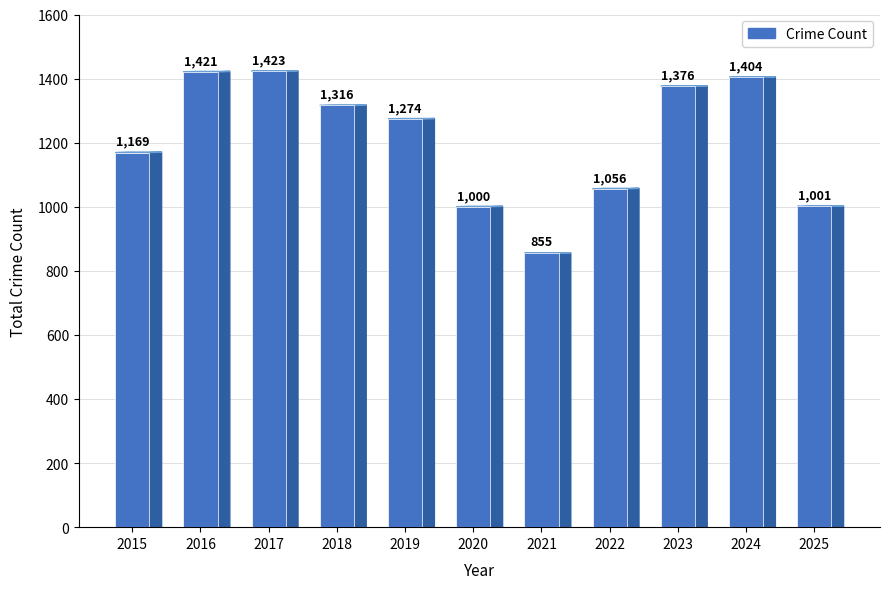

What is the difference between the maximum and minimum values?

568